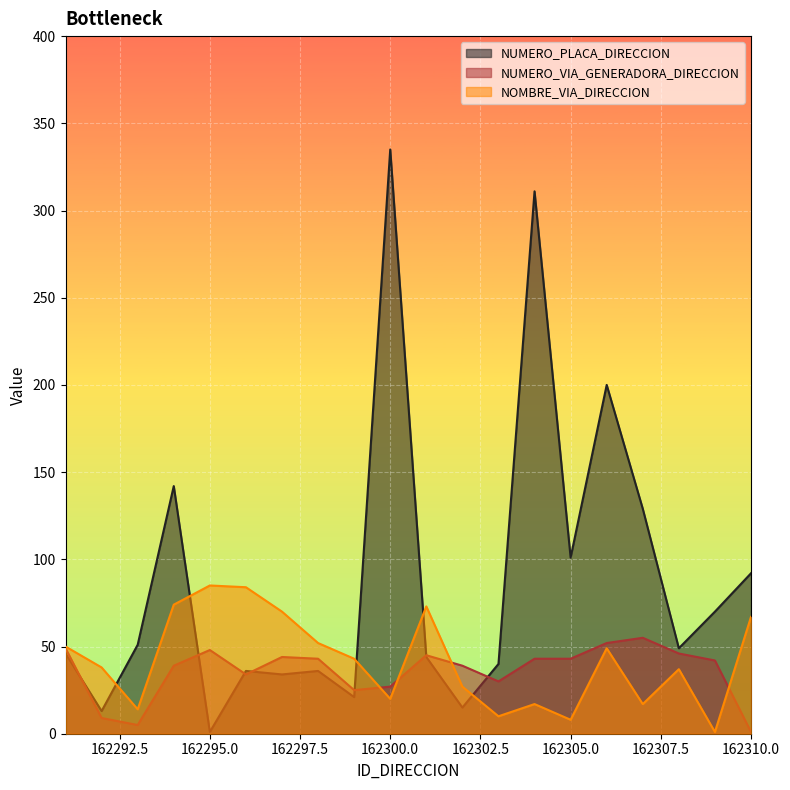

How many data points does each series have?

20